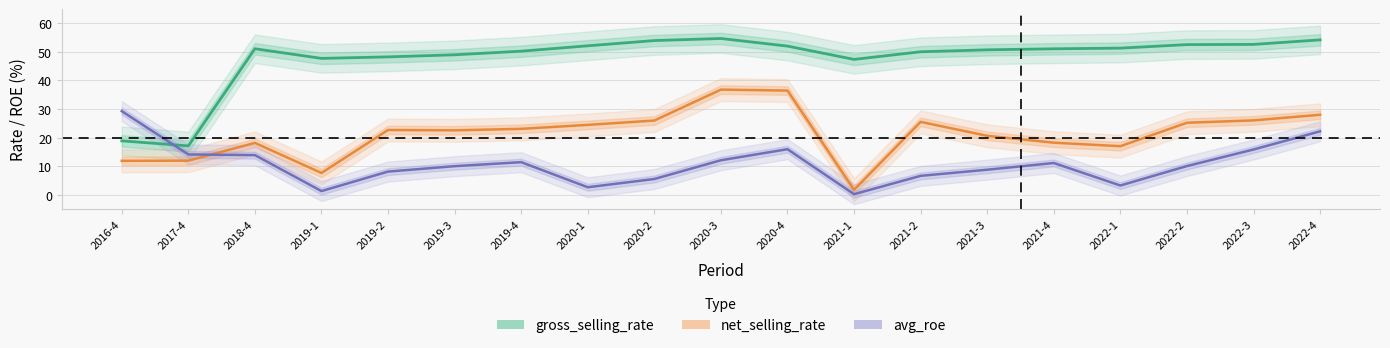

Between which two adjacent categories do avg_roe and net_selling_rate first intersect?

2017-4 and 2018-4